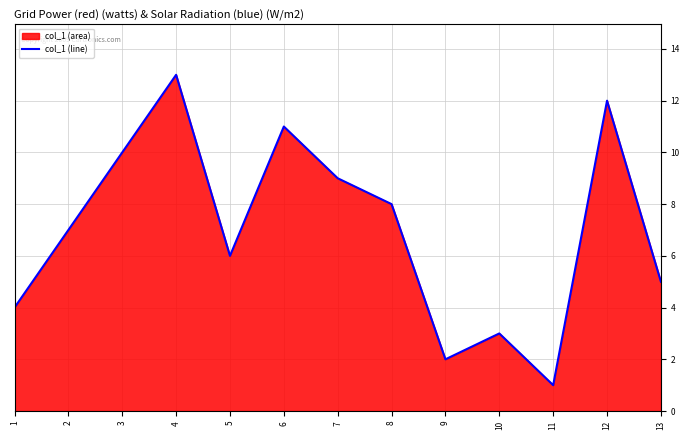

What is the ratio of the value at 8 to the value at 3?

0.8